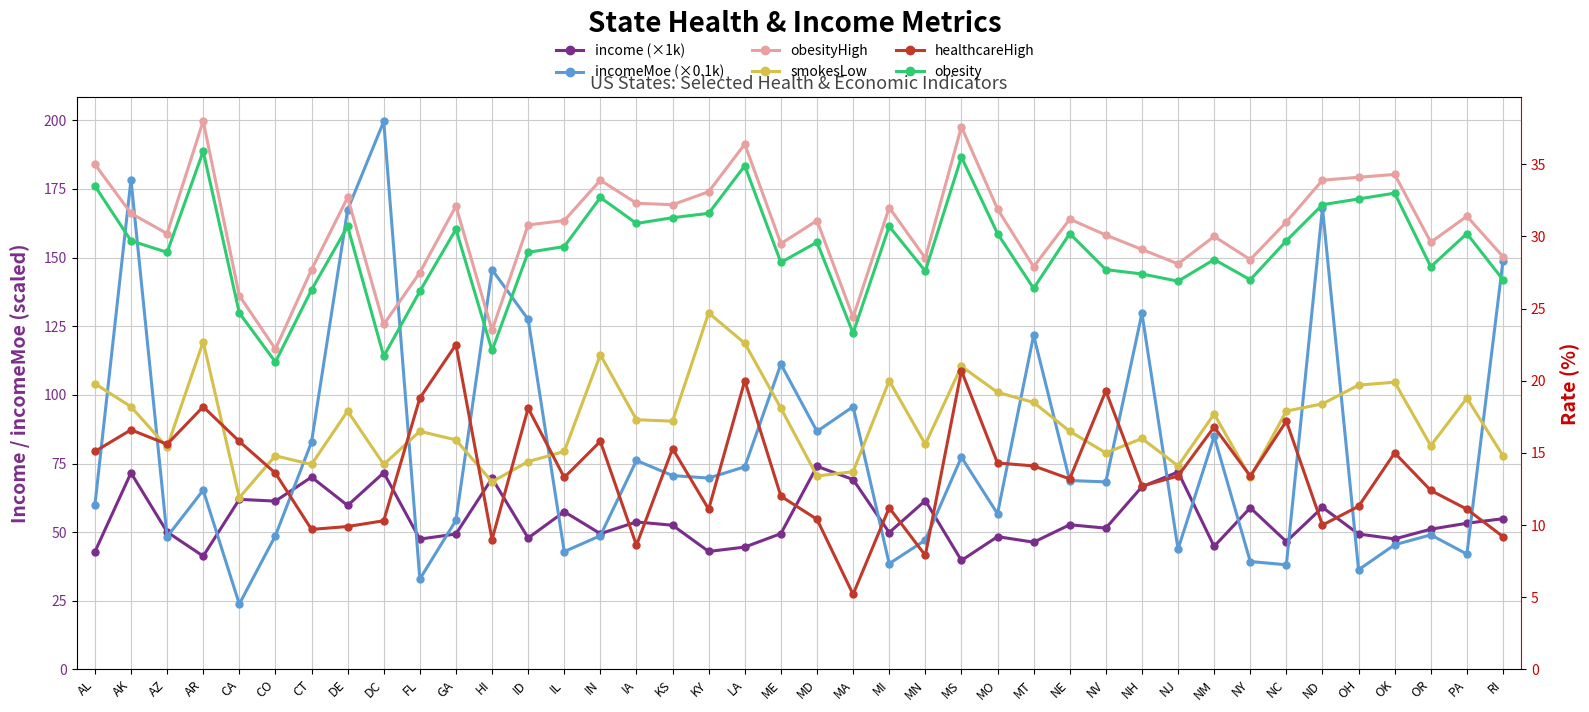

What is the approximate value of obesityHigh at KY?

33.1